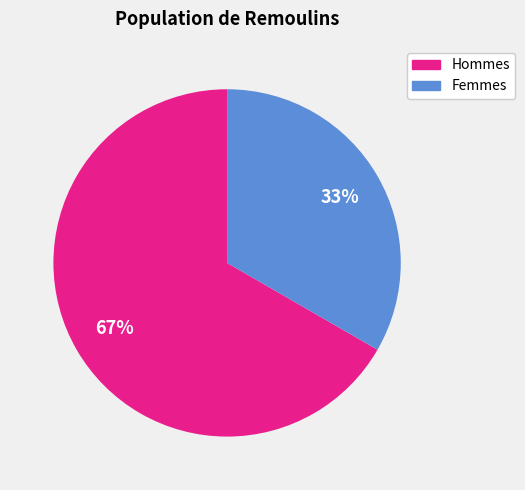

How many segments does this pie chart have?

2